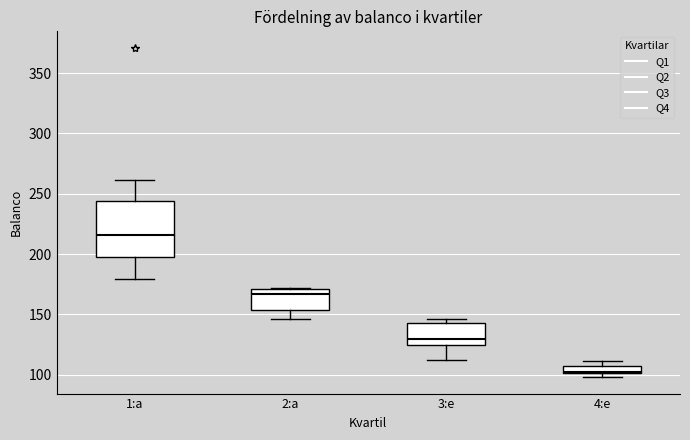

Where does the median line of the box for 4:e sit on the y-axis? The values are not printed on the chart, so give them approximately, as read against the axis.

105